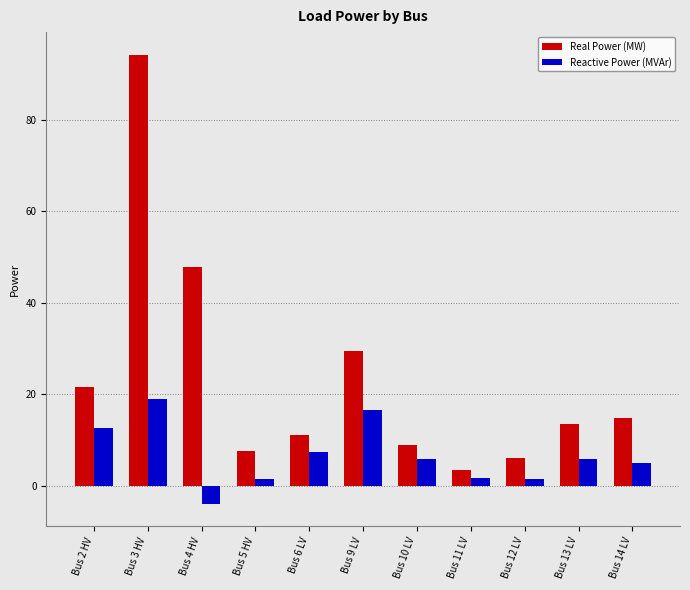

Which series has the largest range (max minus min)?

Real Power (MW)